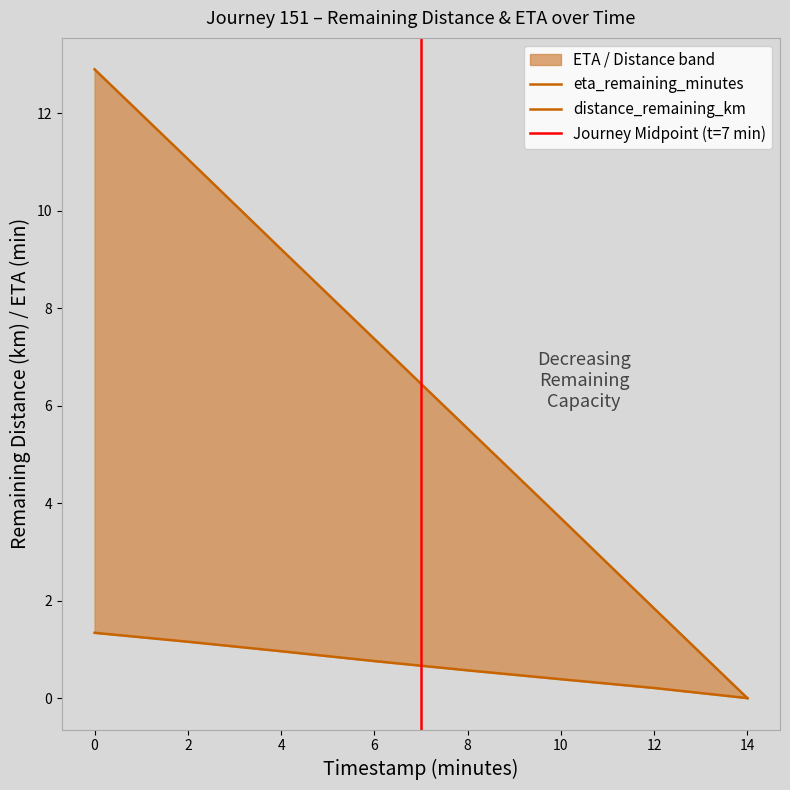

The eta_remaining_minutes series shows -6.5 at 14.0. True or false?

False